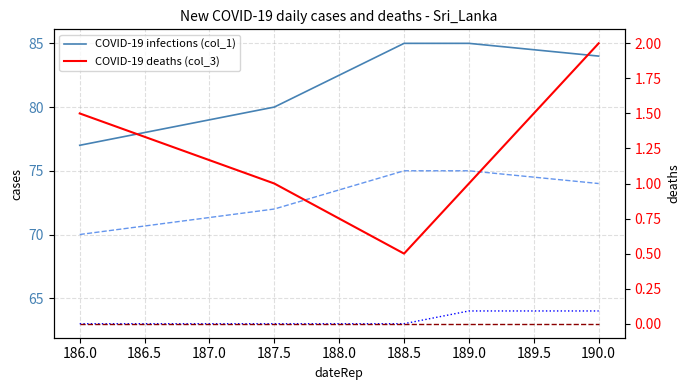

Reading left to right, extract all data points from this chart.

col_1 (COVID-19 infections): 77.0	80.0	85.0	85.0	84.0
col_2: 70.0	72.0	75.0	75.0	74.0
col_5: 63.0	63.0	63.0	64.0	64.0
col_3 (COVID-19 deaths): 1.5	1.0	0.5	1.0	2.0
col_4: 0.0	0.0	0.0	0.0	0.0